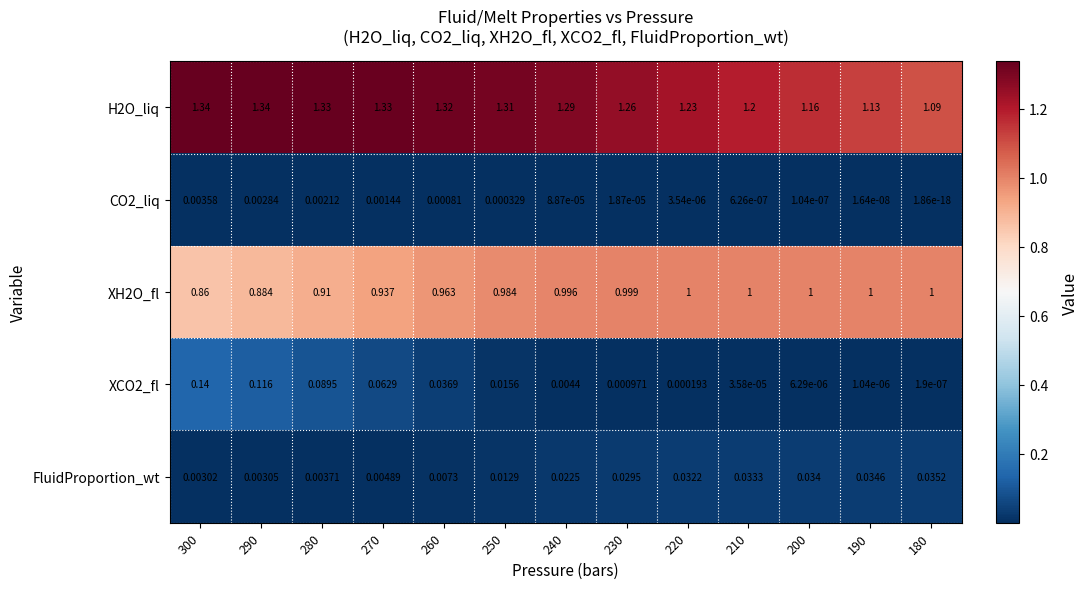

Count the number of categories in the chart.

13